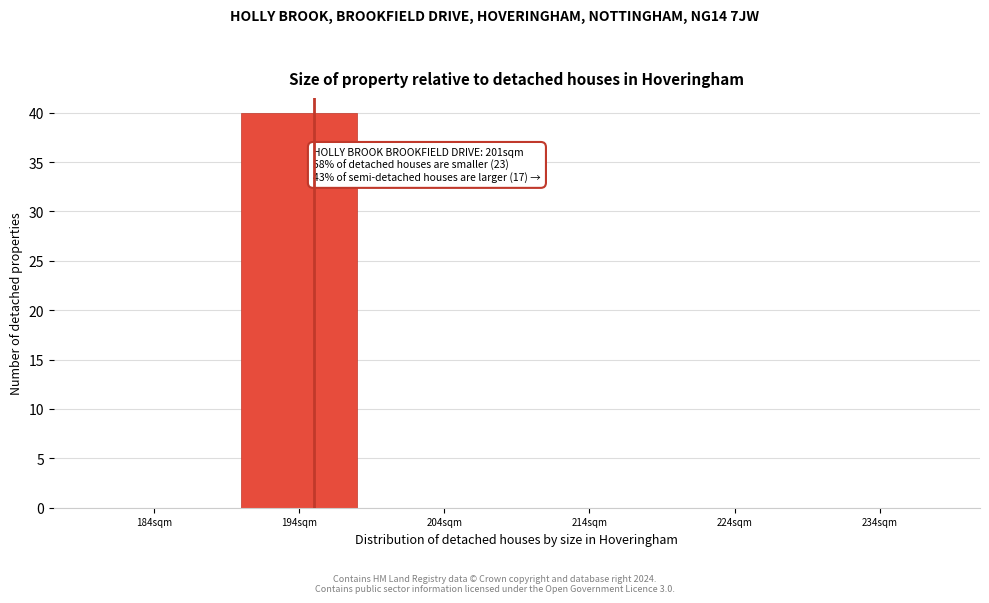

Reading left to right, what are all the values shown in this chart?

184sqm=0	194sqm=40	204sqm=0	214sqm=0	224sqm=0	234sqm=0